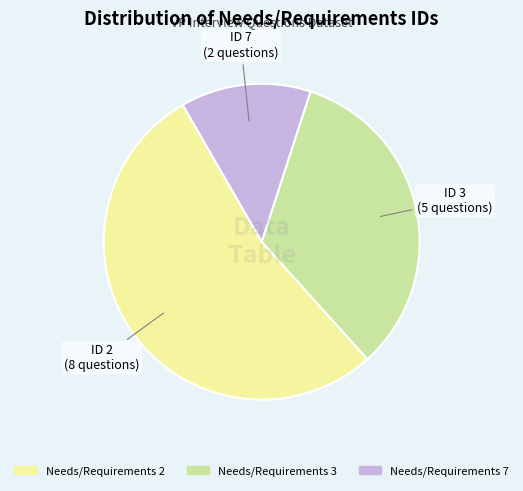

Count the number of slices in the pie.

3